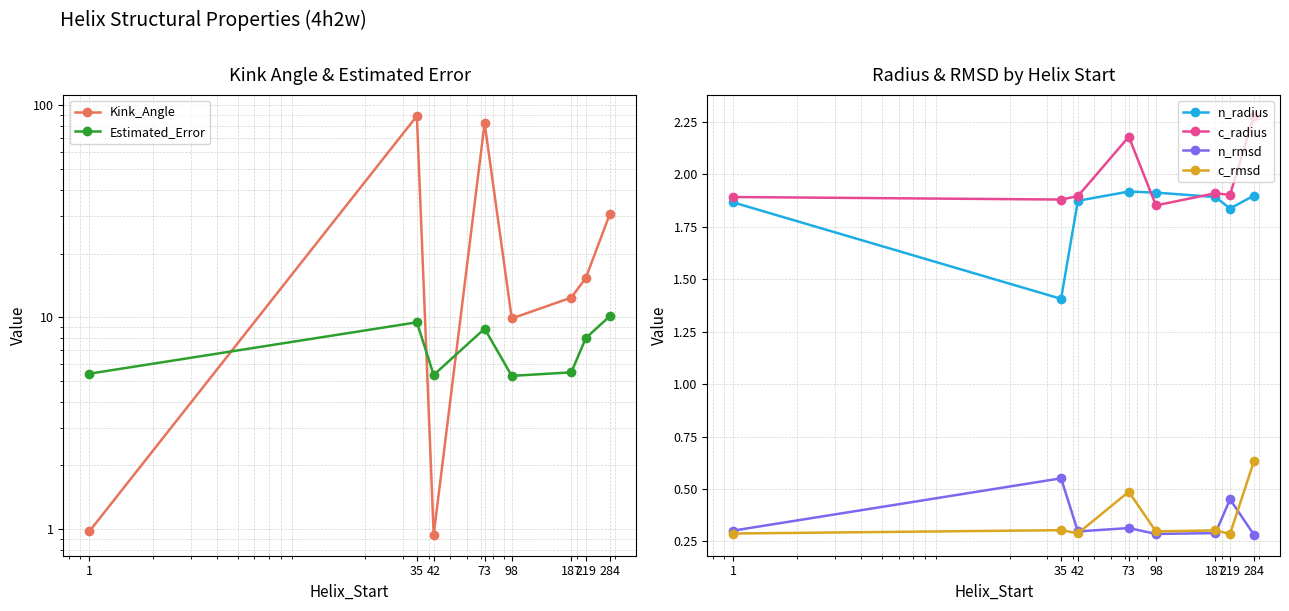

True or false: c_rmsd and n_radius cross at least once.

False